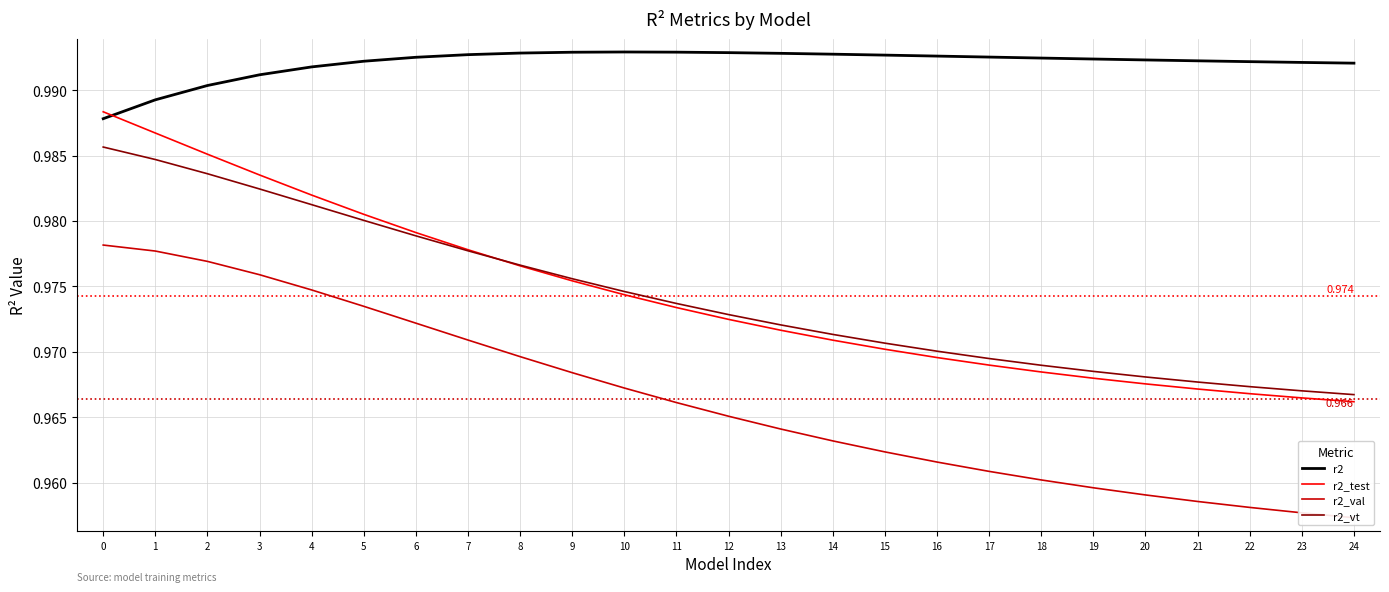

Which series has the largest range (max minus min)?

r2_test